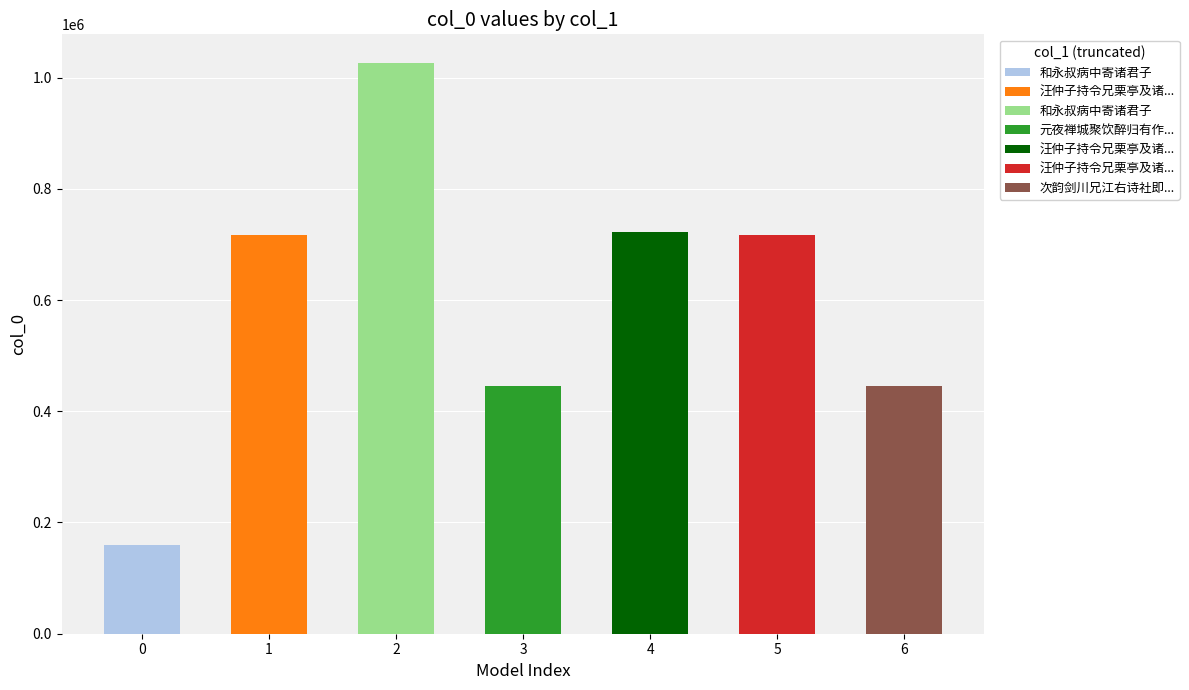

The chart shows a value of 43471 at 和永叔病中寄诸君子. True or false?

False